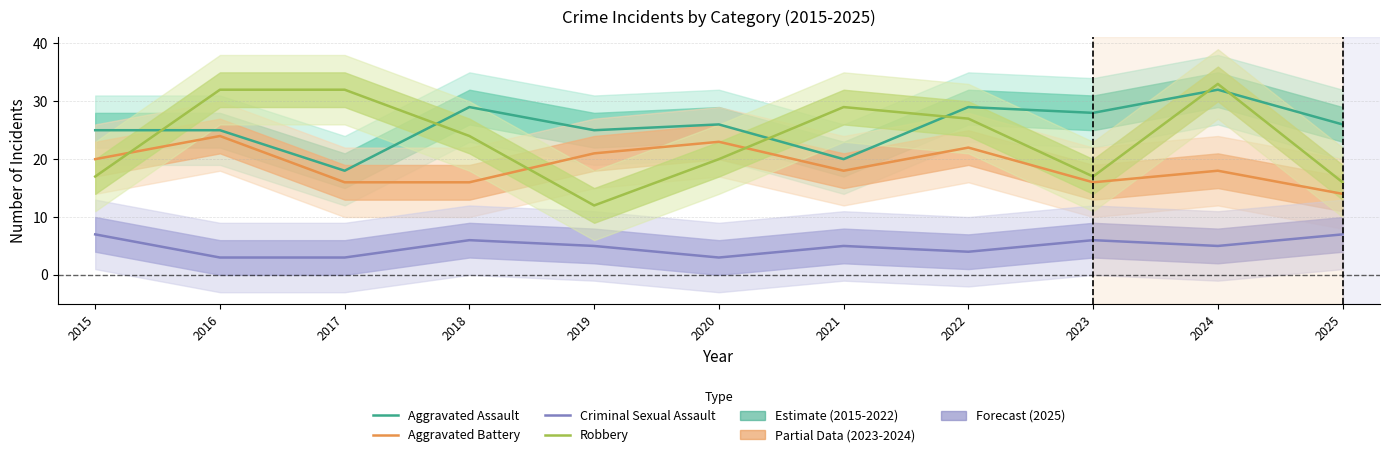

Reading left to right, list all the values displayed in this chart.

Aggravated Assault: 2015=25	2016=25	2017=18	2018=29	2019=25	2020=26	2021=20	2022=29	2023=28	2024=32	2025=26
Aggravated Battery: 2015=20	2016=24	2017=16	2018=16	2019=21	2020=23	2021=18	2022=22	2023=16	2024=18	2025=14
Criminal Sexual Assault: 2015=7	2016=3	2017=3	2018=6	2019=5	2020=3	2021=5	2022=4	2023=6	2024=5	2025=7
Robbery: 2015=17	2016=32	2017=32	2018=24	2019=12	2020=20	2021=29	2022=27	2023=17	2024=33	2025=16